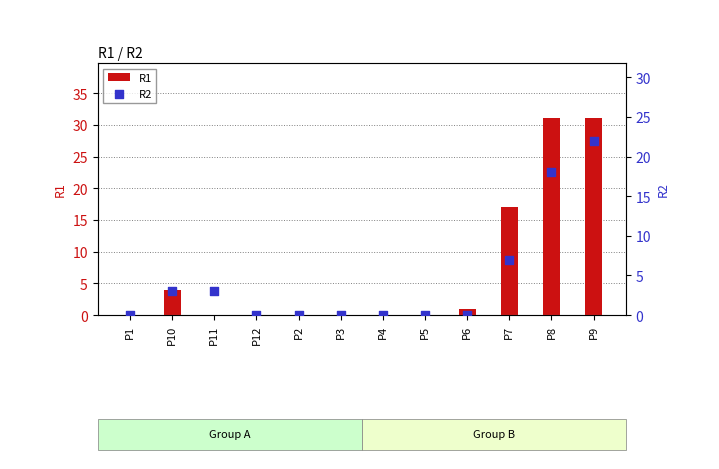

Which series has the widest spread of Y values?

R1